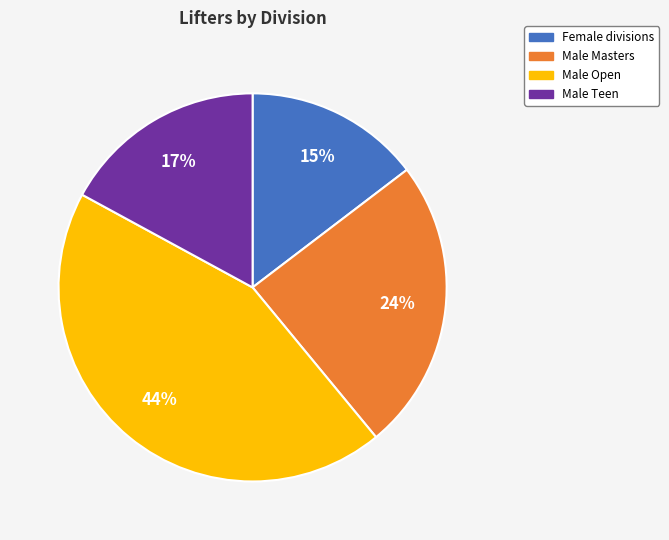

What is the largest slice in the pie chart?

Male Open